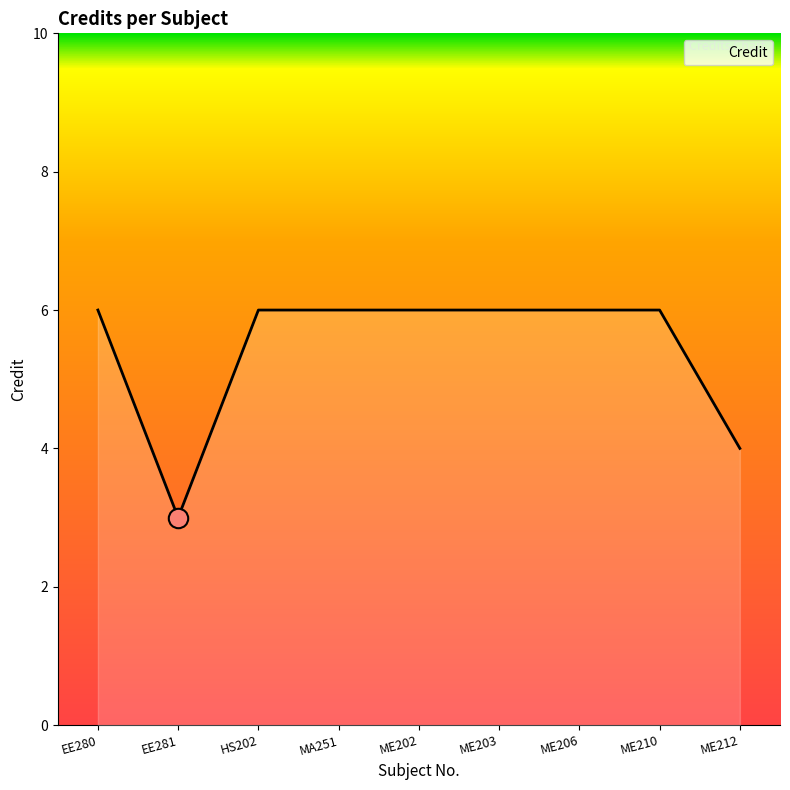

What is the ratio of the value at MA251 to the value at EE281?

2.0